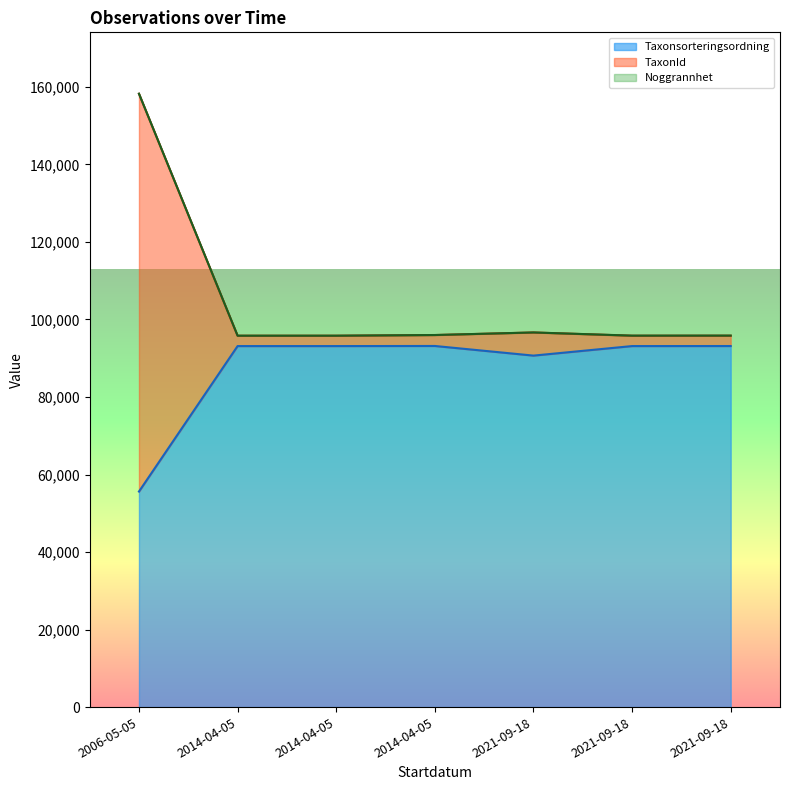

Rank the categories by TaxonId value from lowest to highest.

2021-09-18, 2014-04-05, 2014-04-05, 2021-09-18, 2014-04-05, 2021-09-18, 2006-05-05